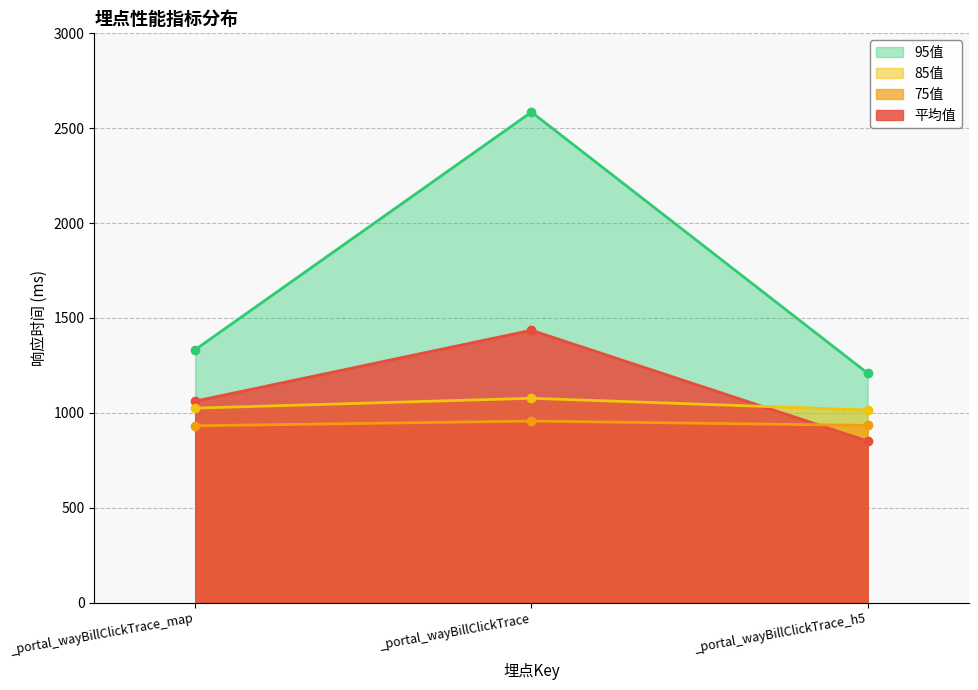

The 95值 series shows 2352.8 at _portal_wayBillClickTrace_map. True or false?

False